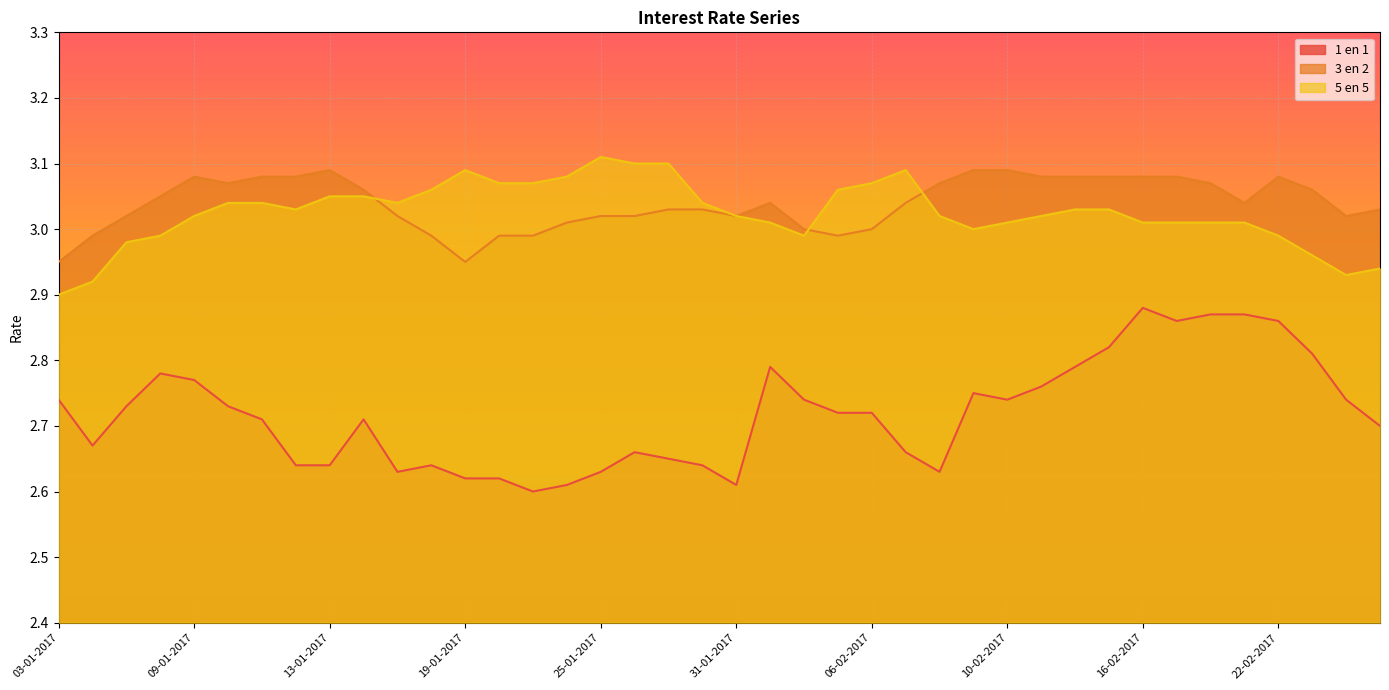

Rank the series by their maximum value, from highest to lowest.

5 en 5, 3 en 2, 1 en 1